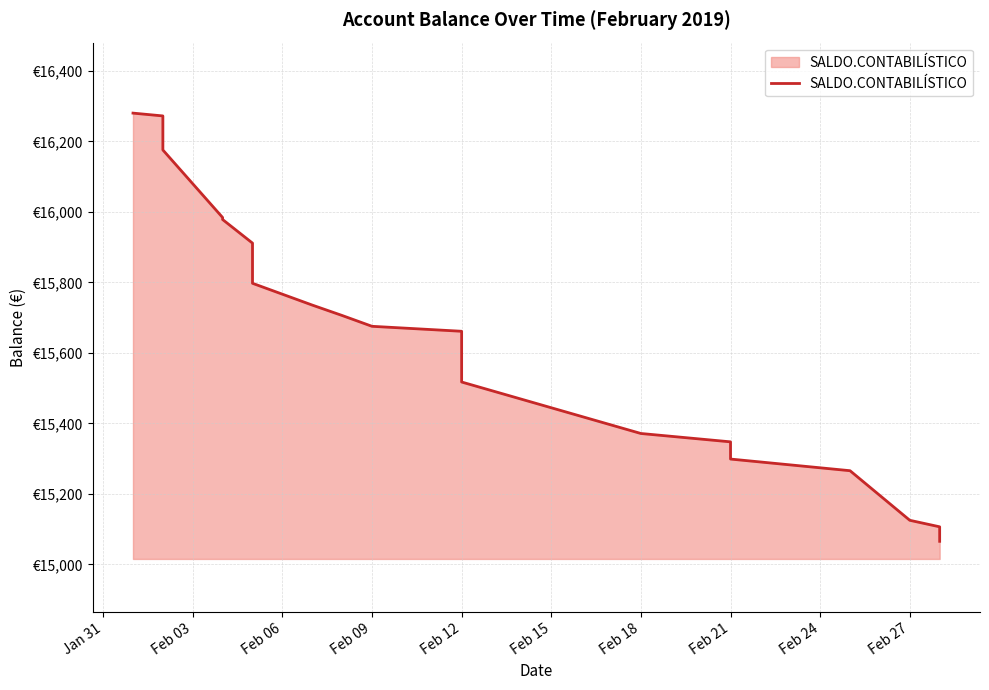

Which has a higher value, 17 or Feb 12?

Feb 12